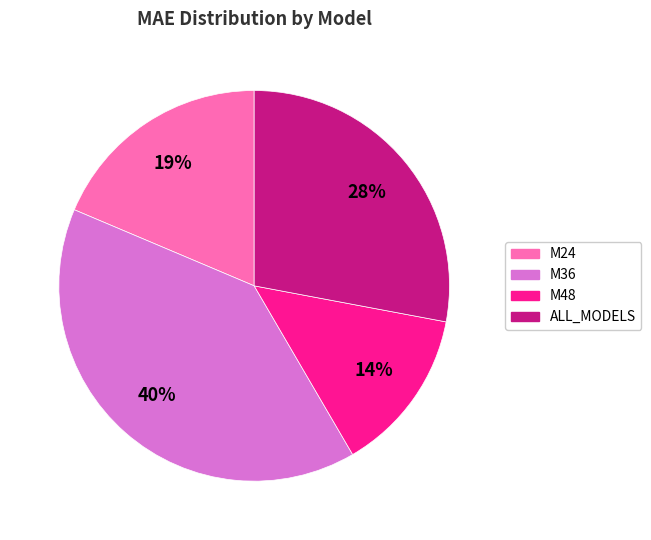

Rank the categories by value from lowest to highest.

M48, M24, ALL_MODELS, M36